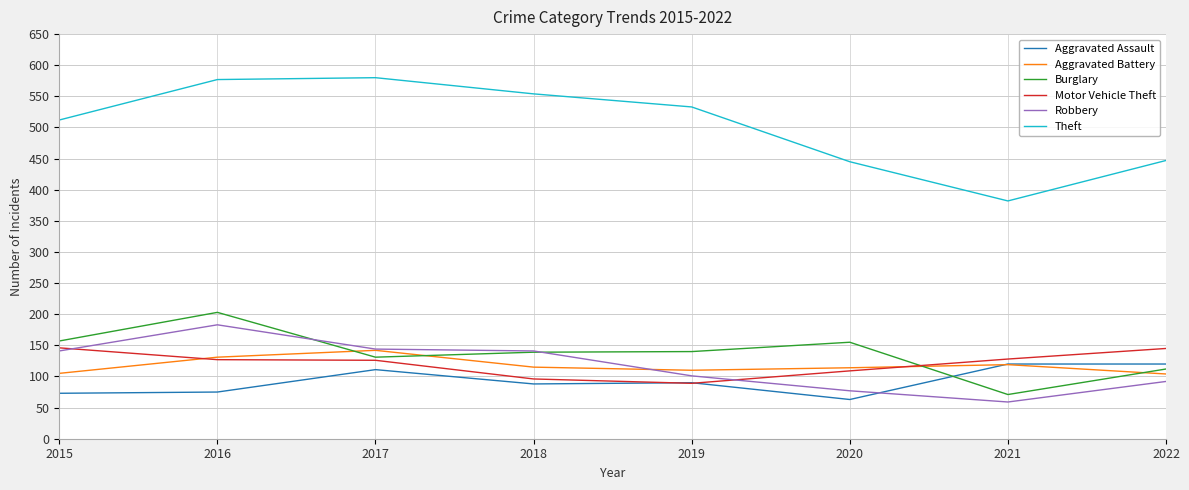

After their last crossing, which series has the higher values: Aggravated Assault or Robbery?

Aggravated Assault